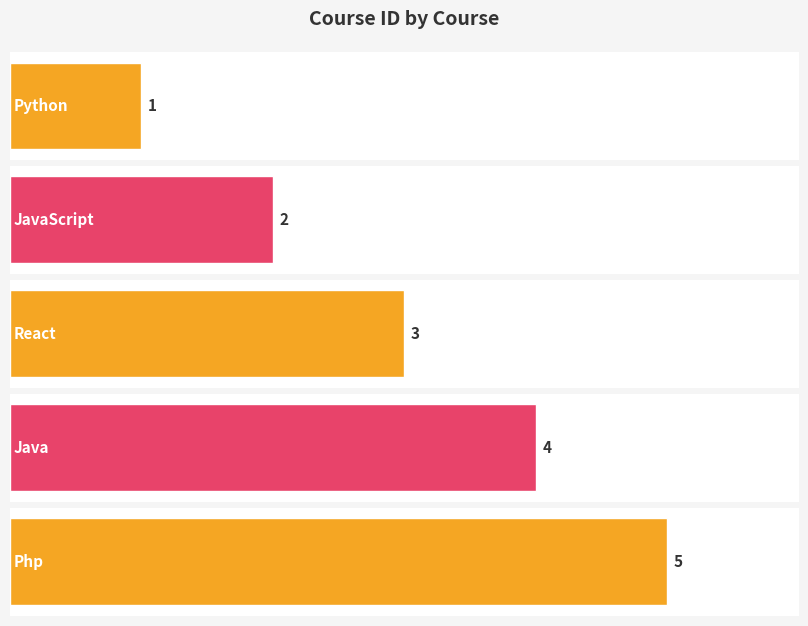

What is the change in value from Python to JavaScript?

+1